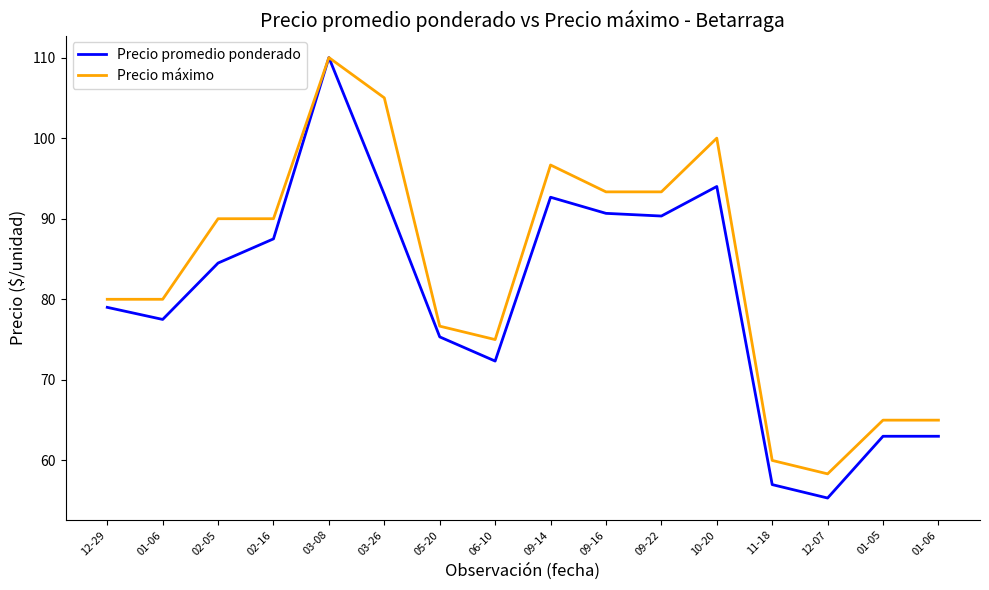

True or false: Precio máximo and Precio promedio ponderado cross at least once.

False